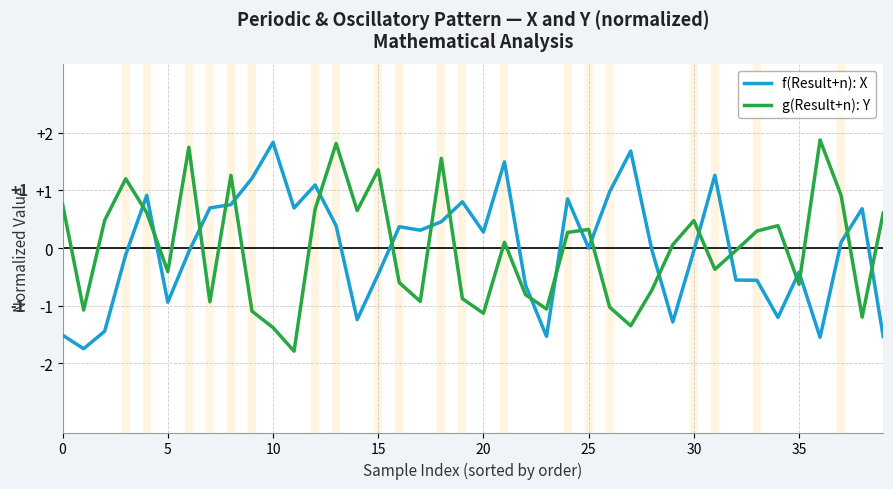

Which series ends up on top after the final intersection of f(Result+n): X and g(Result+n): Y?

g(Result+n): Y